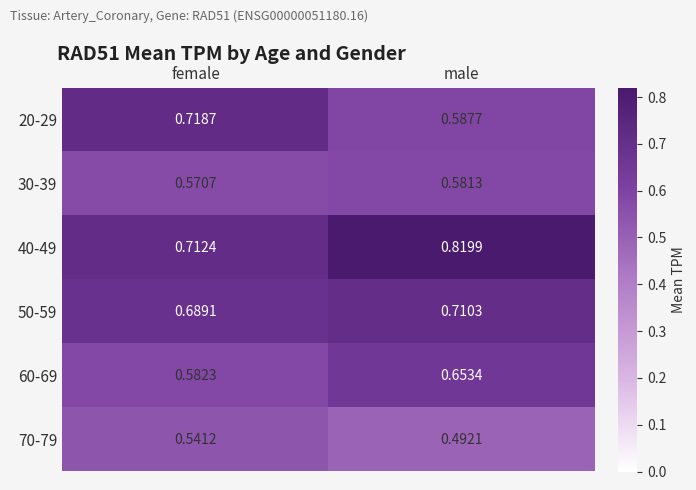

Rank the categories by 30-39 value from lowest to highest.

female, male